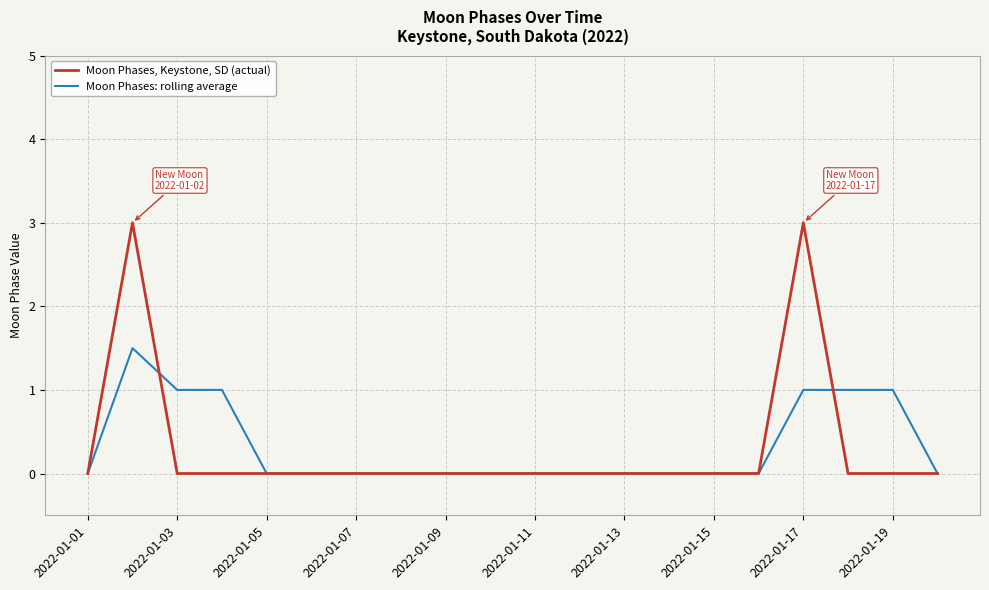

What is the average value of the Moon Phases: rolling average series?

0.3